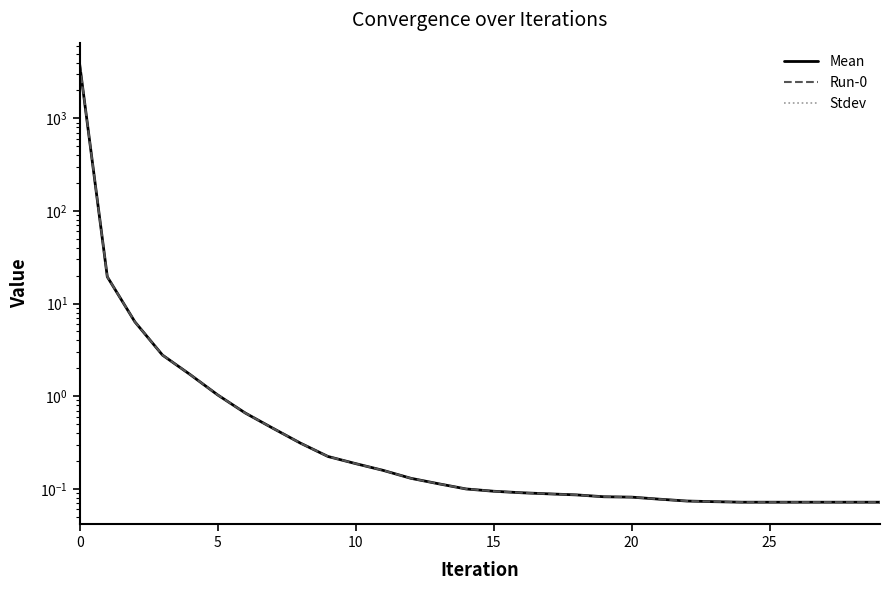

Reading left to right, transcribe all the data shown in this chart.

Mean: 3803.4	19.4	6.3	2.8	1.7	1.0	0.7	0.5	0.3	0.2	0.2	0.2	0.1	0.1	0.1	0.1	0.1	0.1	0.1	0.1	0.1	0.1	0.1	0.1	0.1	0.1	0.1	0.1	0.1	0.1
Run-0: 3803.4	19.4	6.3	2.8	1.7	1.0	0.7	0.5	0.3	0.2	0.2	0.2	0.1	0.1	0.1	0.1	0.1	0.1	0.1	0.1	0.1	0.1	0.1	0.1	0.1	0.1	0.1	0.1	0.1	0.1
Stdev: 0.0	0.0	0.0	0.0	0.0	0.0	0.0	0.0	0.0	0.0	0.0	0.0	0.0	0.0	0.0	0.0	0.0	0.0	0.0	0.0	0.0	0.0	0.0	0.0	0.0	0.0	0.0	0.0	0.0	0.0